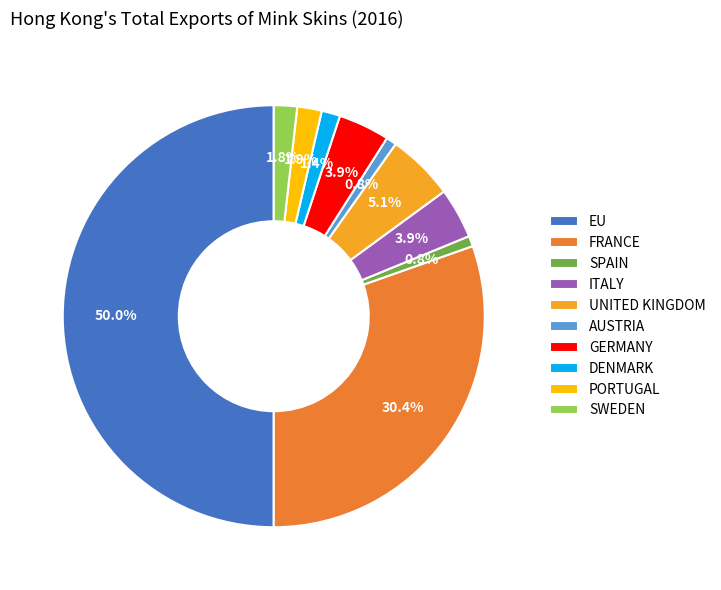

Is the sum of SPAIN and EU greater than half?

Yes